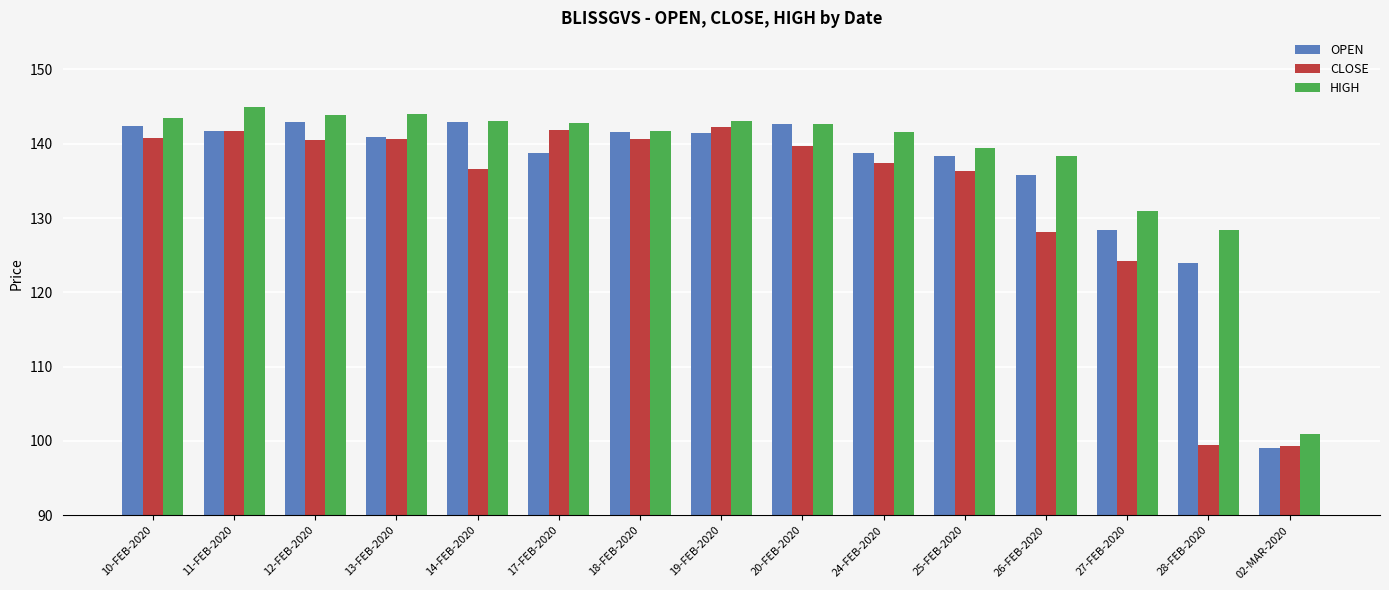

The value of HIGH at 14-FEB-2020 is 143.0. True or false?

True